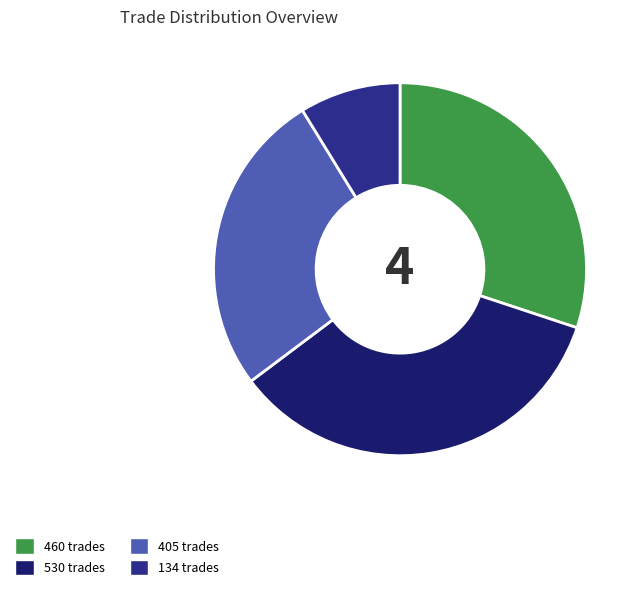

Does any single category account for the majority?

No